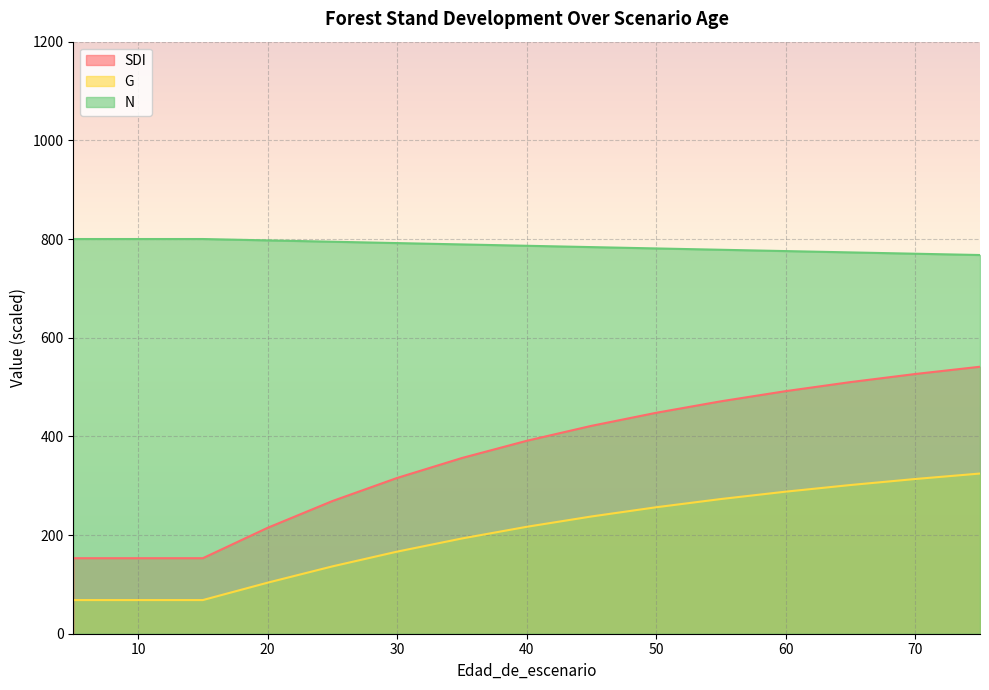

What are all the series names shown in the legend?

N, G, SDI